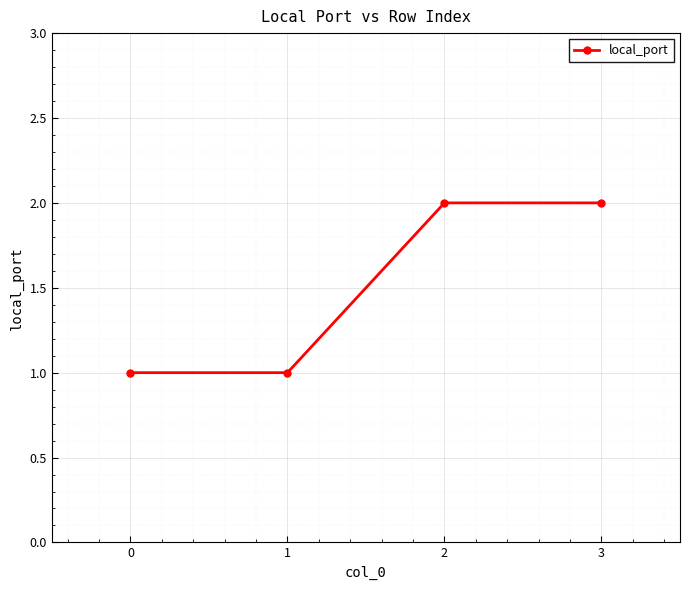

Is it true that the value at 2 is 2?

True